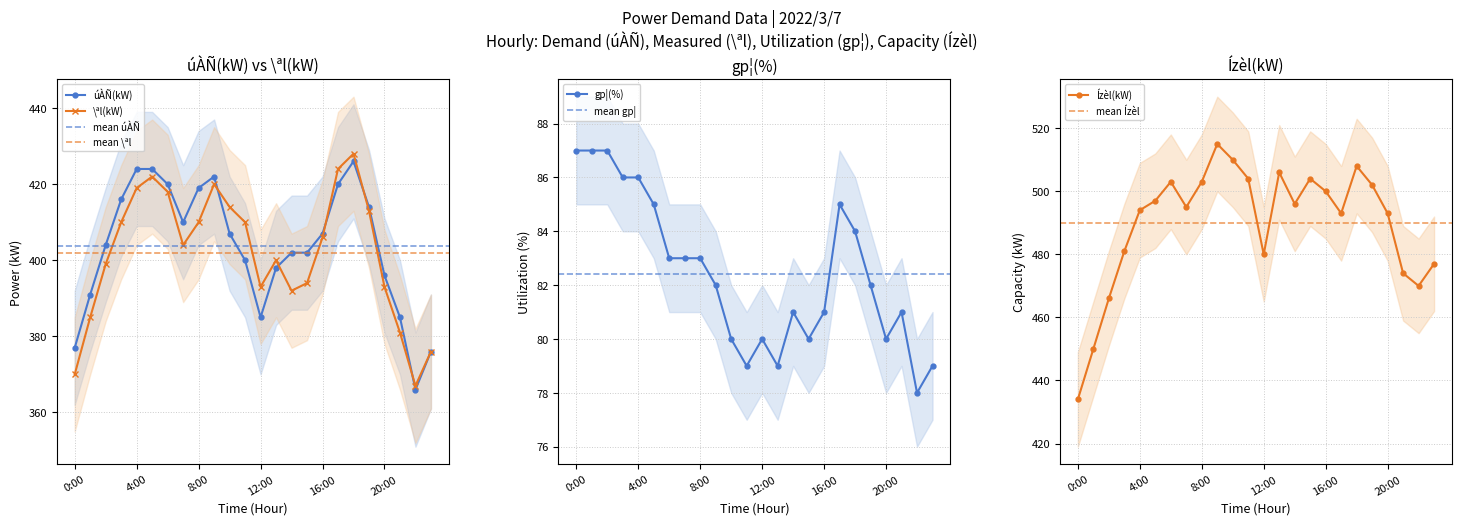

Where is \ªl(kW) nearest to the value 397?

2:00